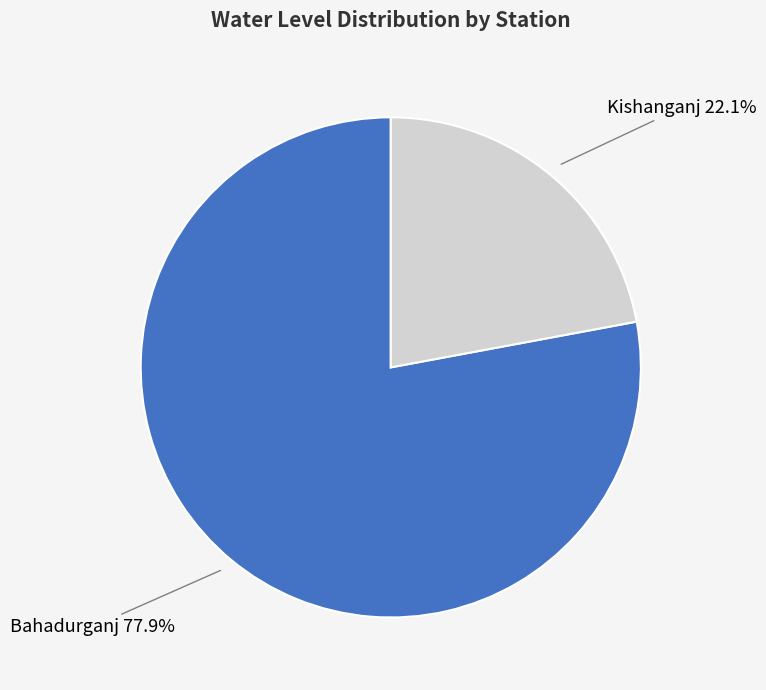

Which slice is the largest?

Bahadurganj